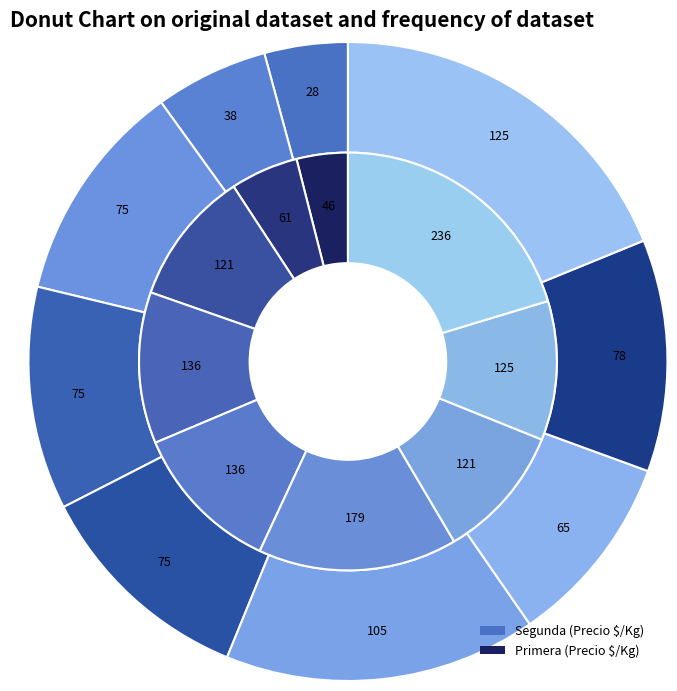

Which series has the widest spread of values?

Primera